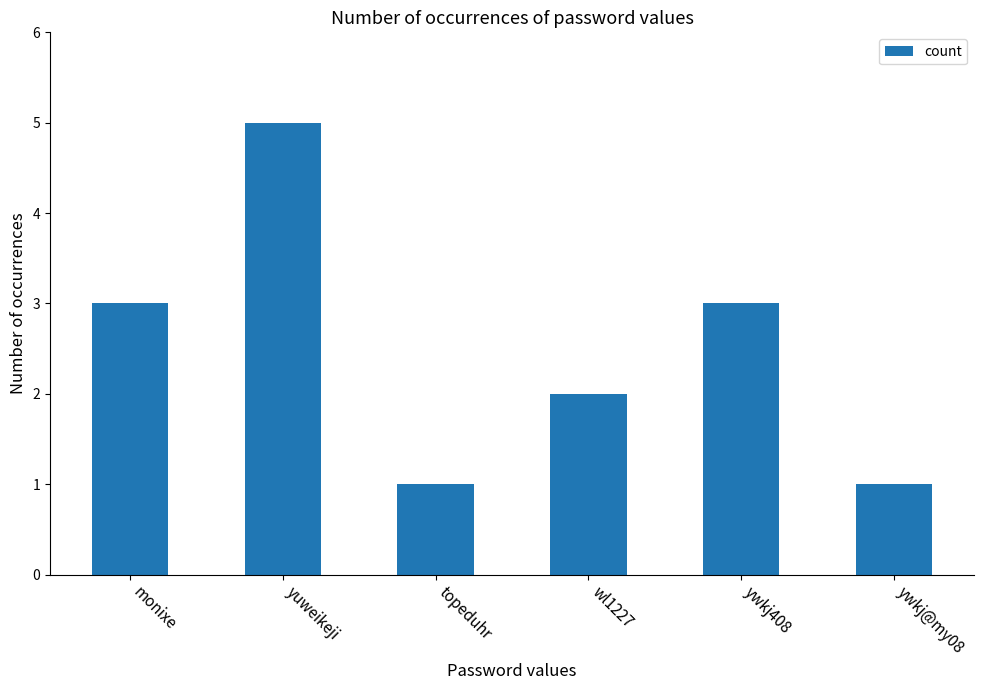

Reading left to right, transcribe all the data shown in this chart.

3	5	1	2	3	1